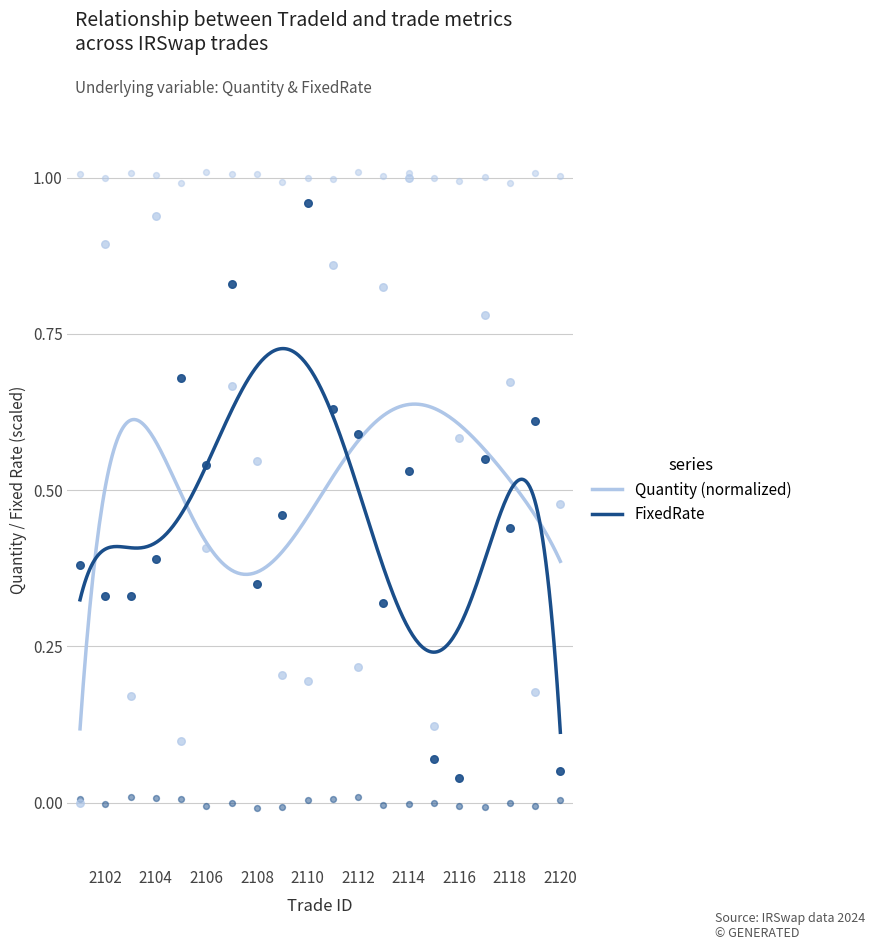

What are all the series names shown in the legend?

Quantity, FixedRate